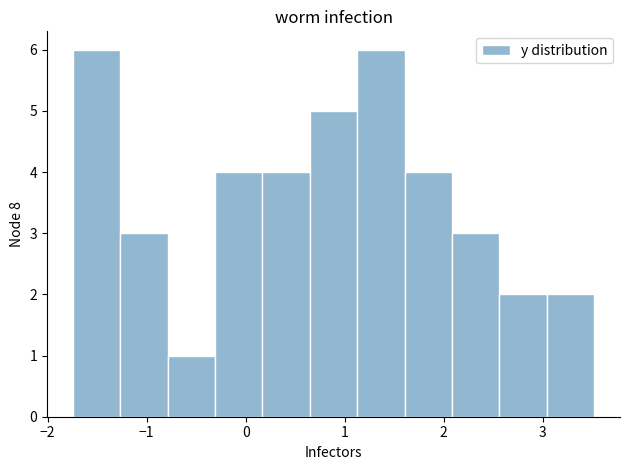

What is the height of the bar covering 2.1 to 2.6 on the x-axis? Neither the bar edges nor the heights are printed on the chart, so give them approximately, as read against the axes.

3